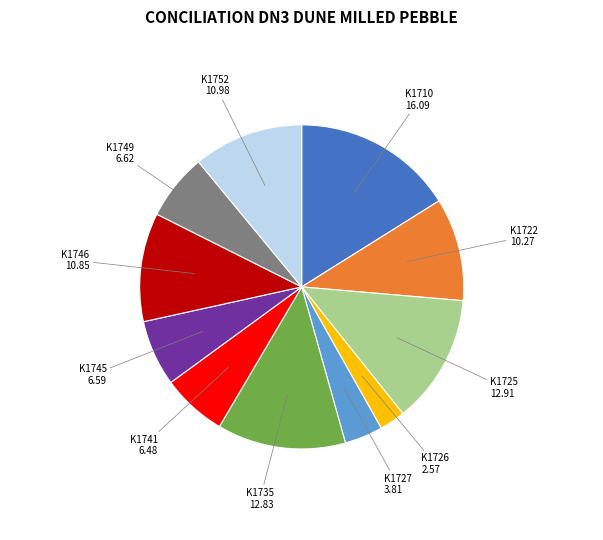

Do K1746 and K1749 together represent more than half of the pie?

No